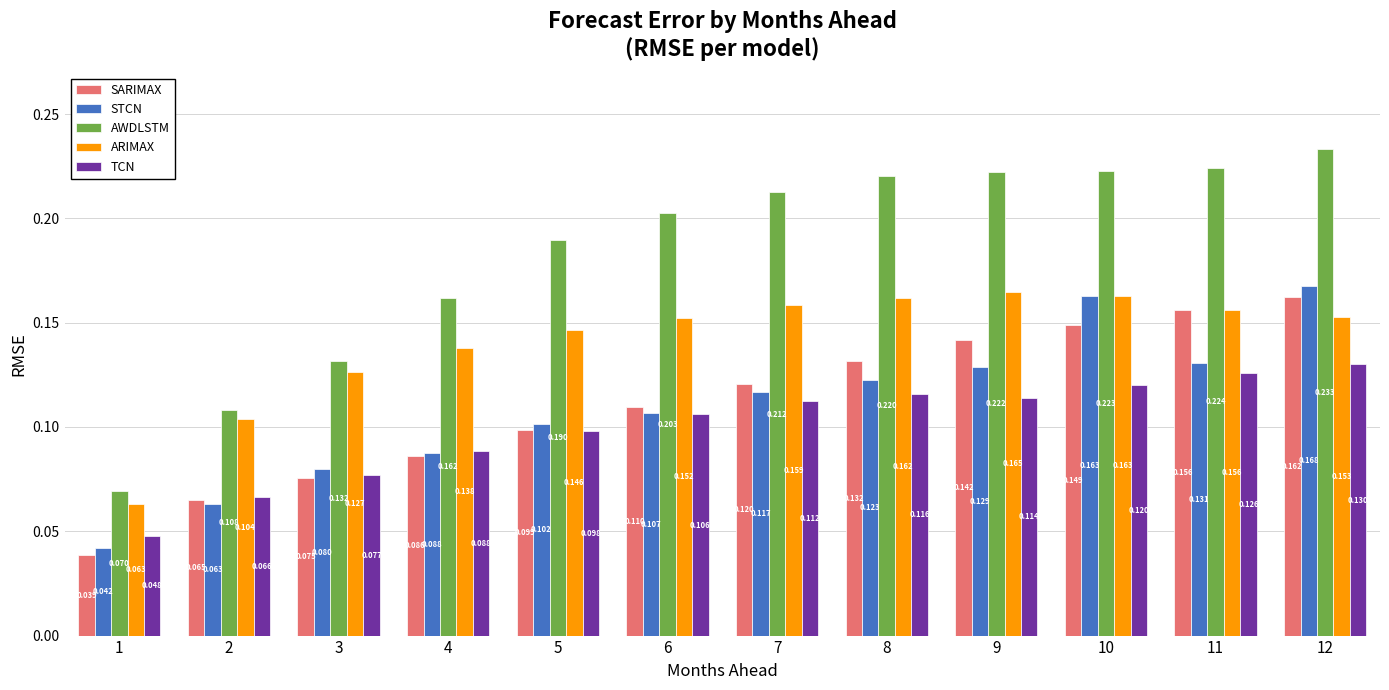

At which category does the chart reach its minimum across all series?

1